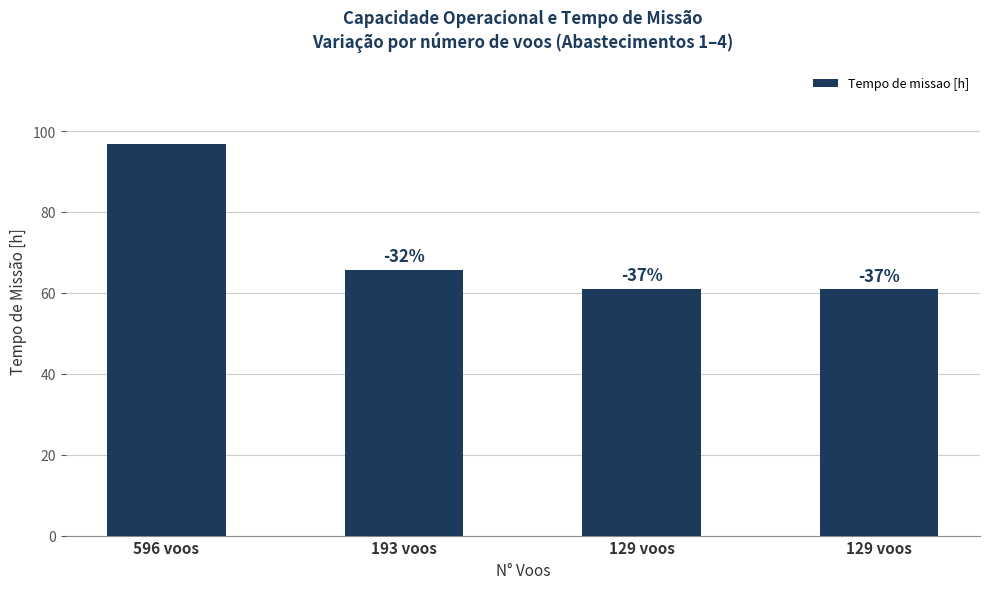

Reading left to right, transcribe all the data shown in this chart.

96.7	65.6	60.9	60.9